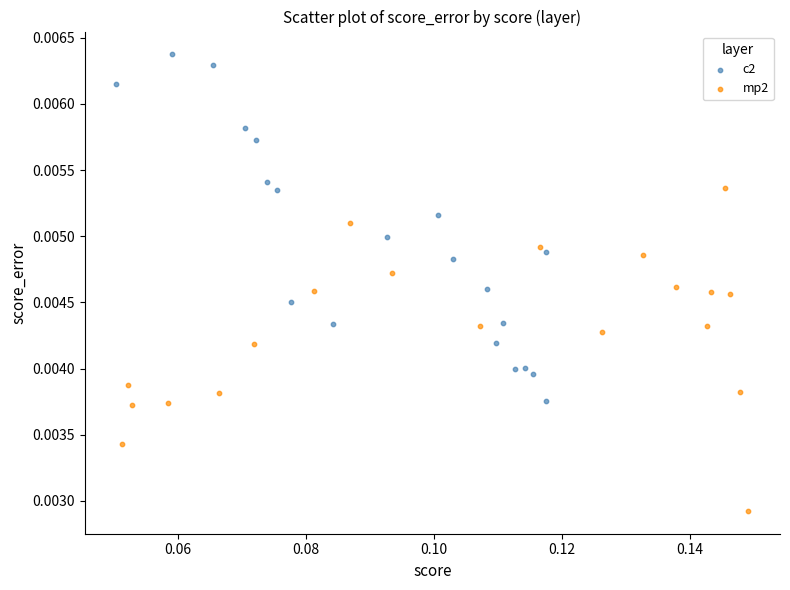

Which series has the widest spread of Y values?

c2